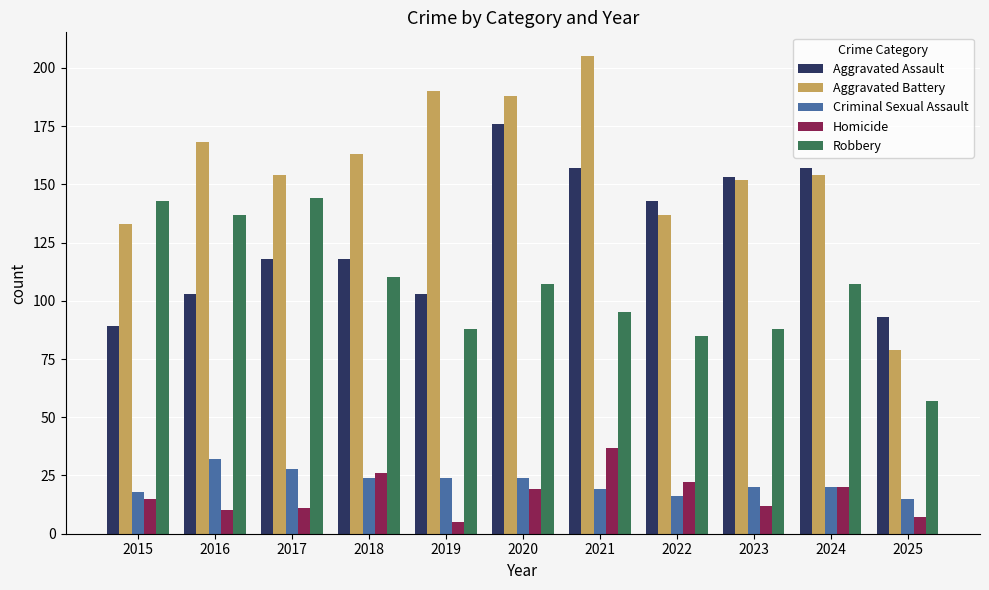

What is the value of the Aggravated Assault bar at the 2nd from the left?

103